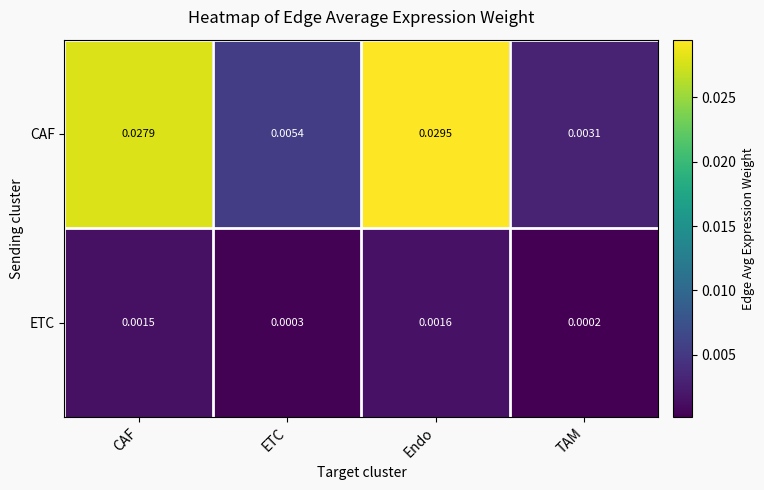

At which label does CAF reach its minimum?

TAM